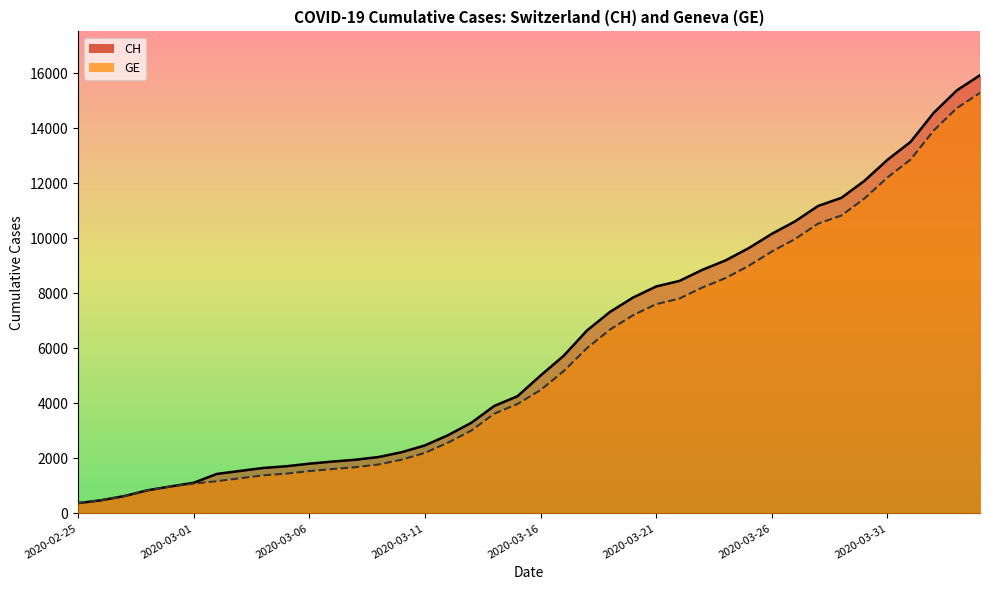

Is the value of CH at 2020-04-04 greater than the value of GE at 2020-02-25?

Yes